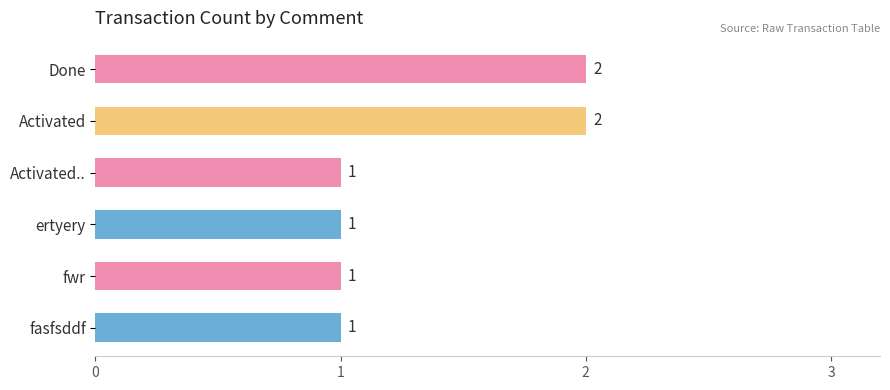

What is the difference between the second highest and second lowest values?

1